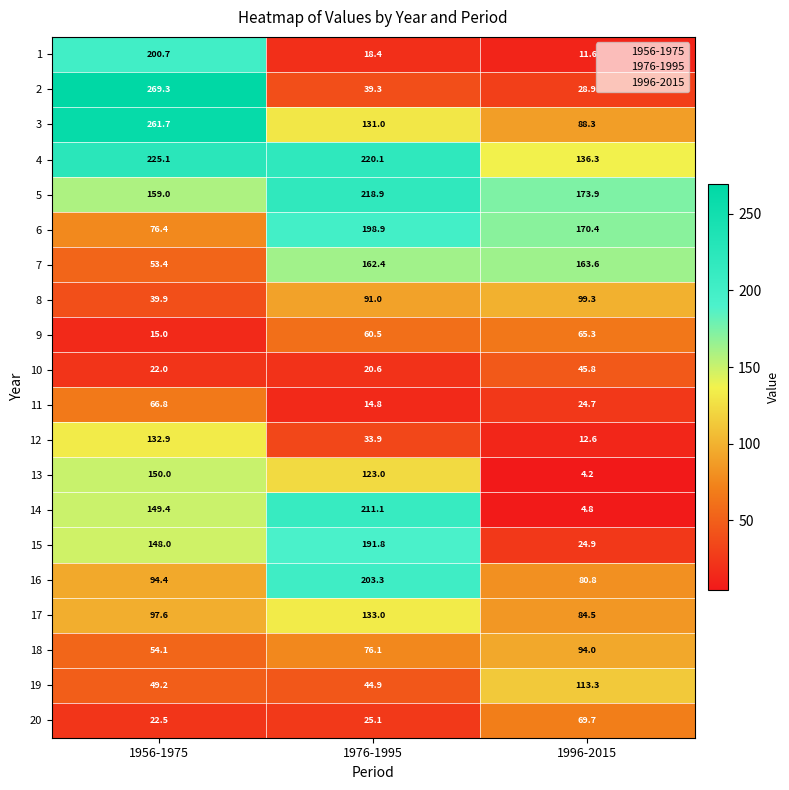

What is the sum of the 13 values at 1996-2015 and 1976-1995?

127.2